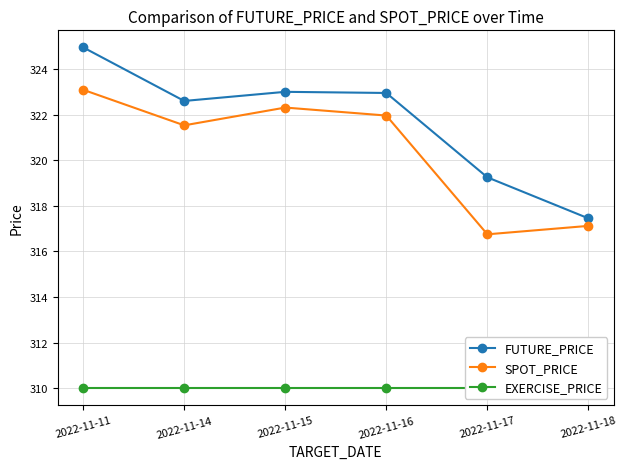

Rank the series at 2022-11-16 from highest to lowest value.

FUTURE_PRICE, SPOT_PRICE, EXERCISE_PRICE